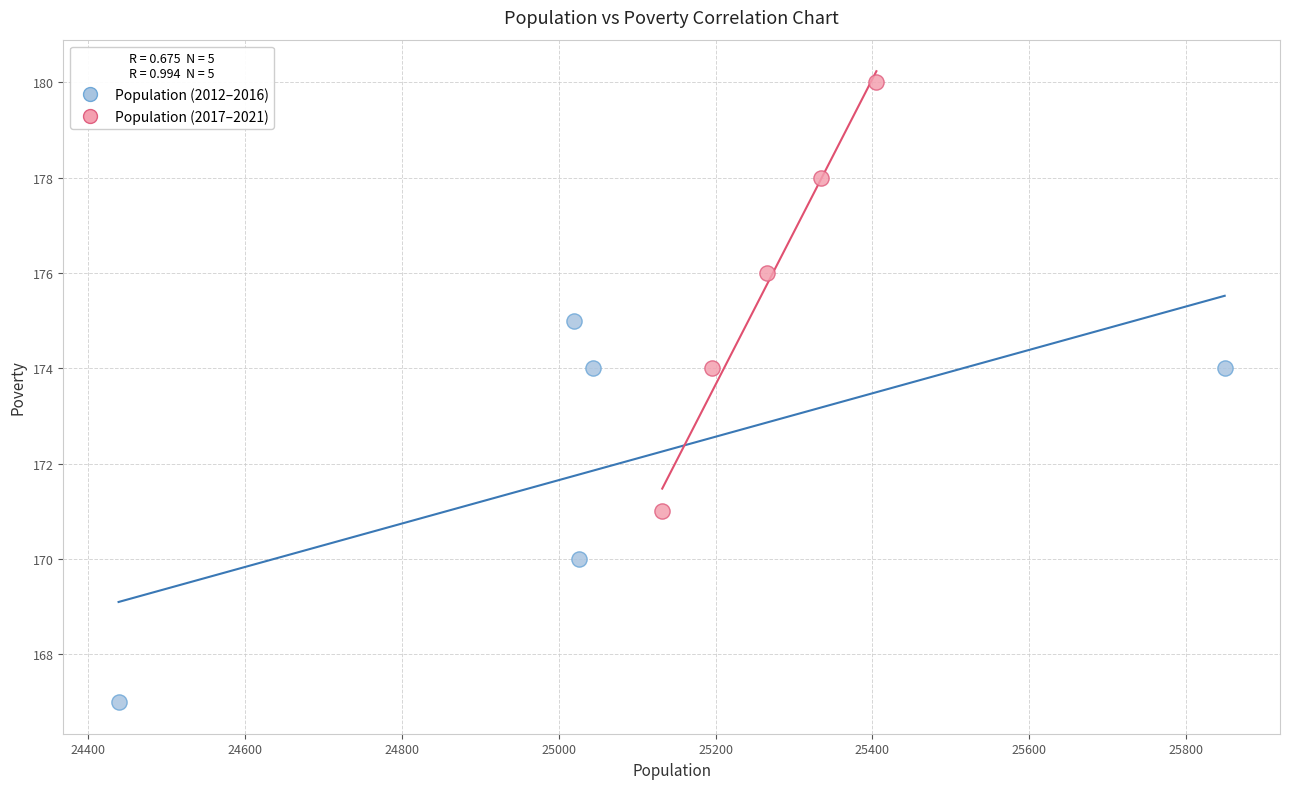

Which series has the widest spread of Y values?

Population (2017–2021)